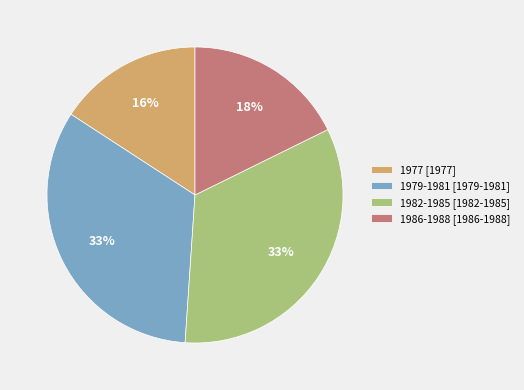

To the nearest percent, what is the combined percentage of 1979-1981 [1979-1981] and 1982-1985 [1982-1985]?

66%